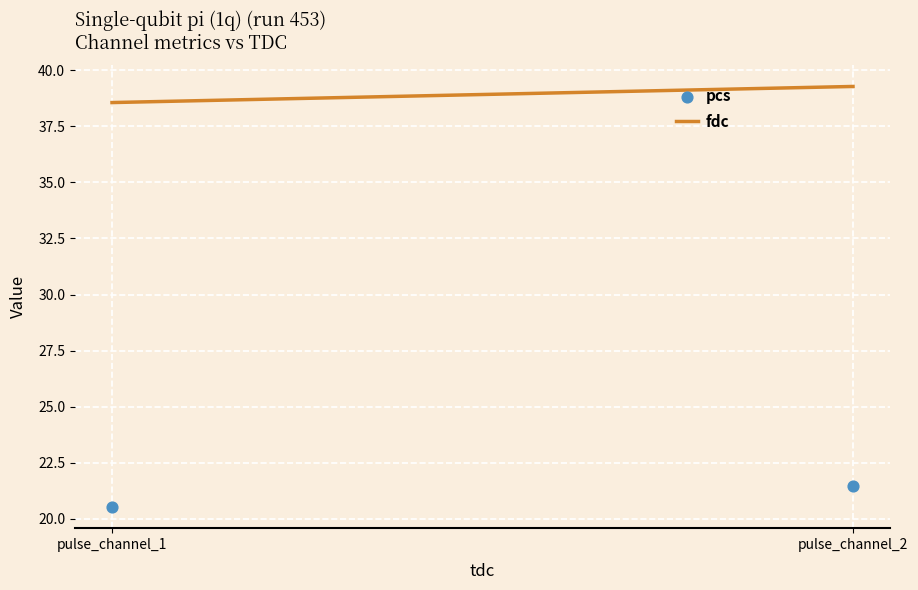

What is the average Y value?

21.0